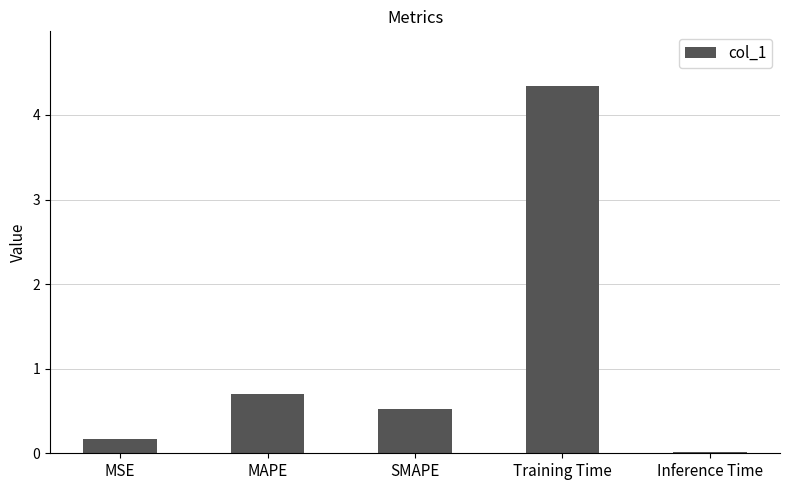

Which label corresponds to the largest value in the chart?

Training Time